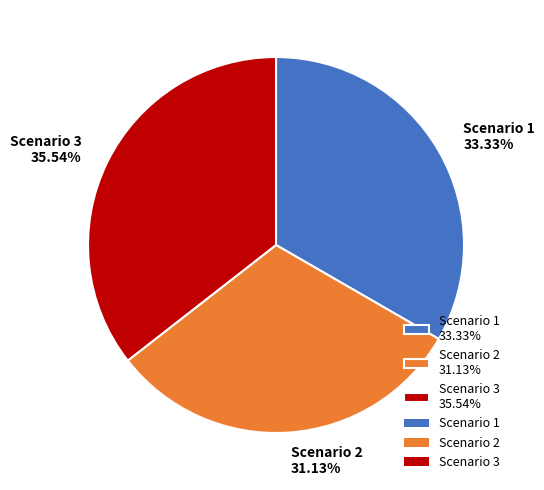

What percentage is the Scenario 1 slice, to the nearest percent?

33%